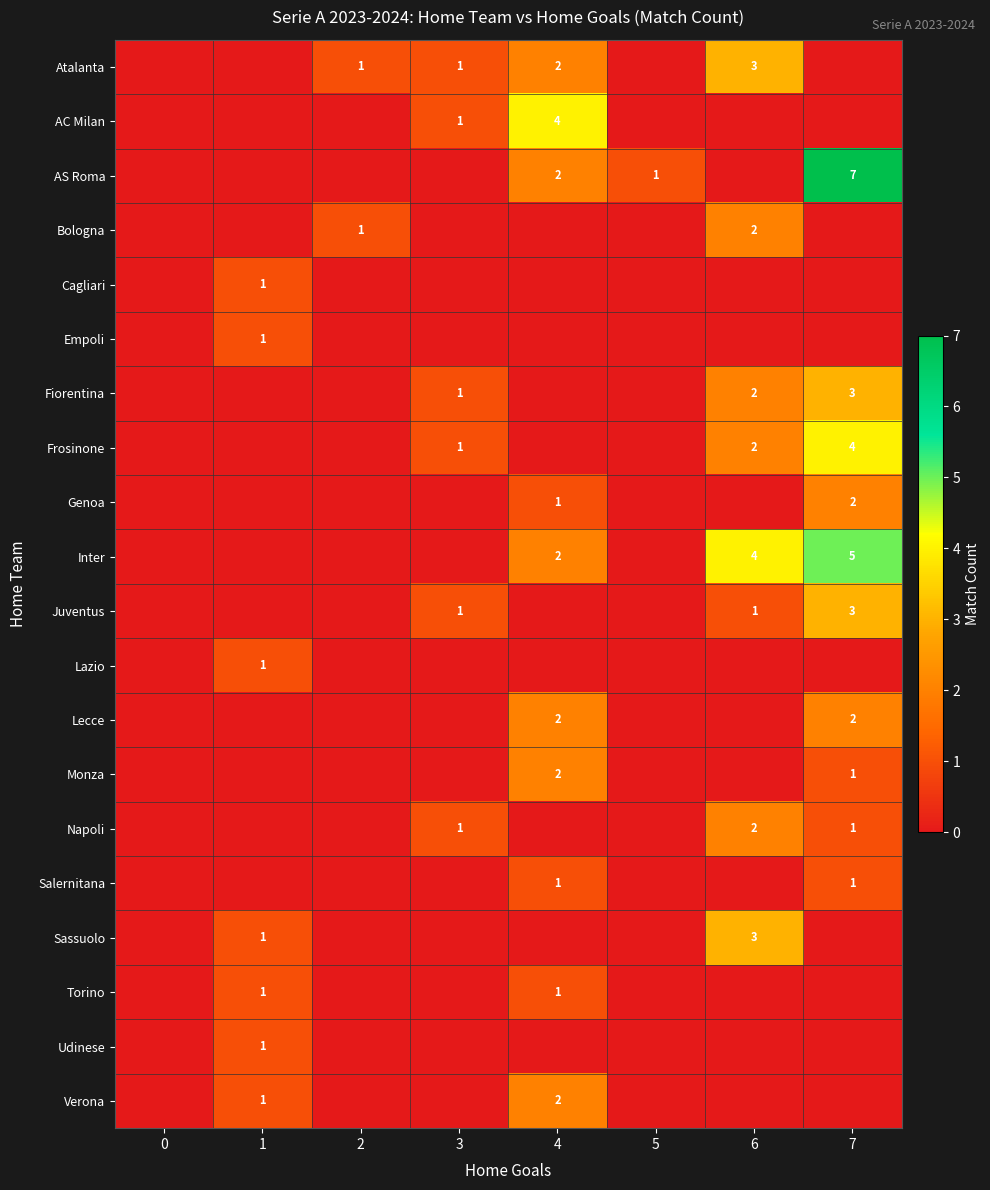

Is it true that Napoli equals 3 at 6?

False